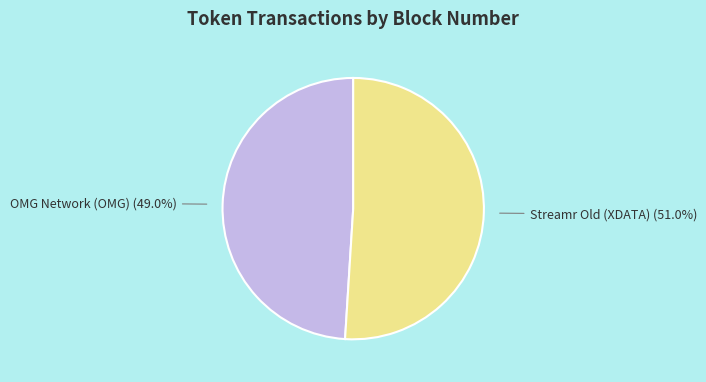

Is there any slice that represents more than half of the pie?

Yes